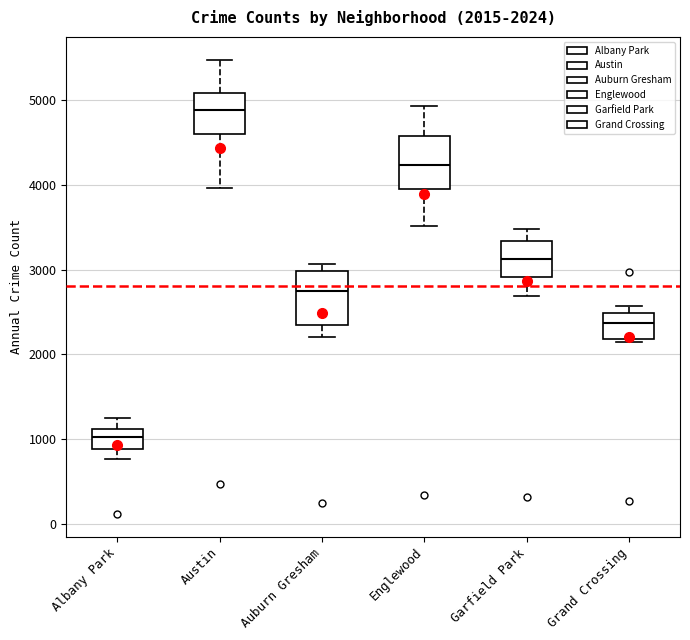

Which box has the lowest median line?

Albany Park